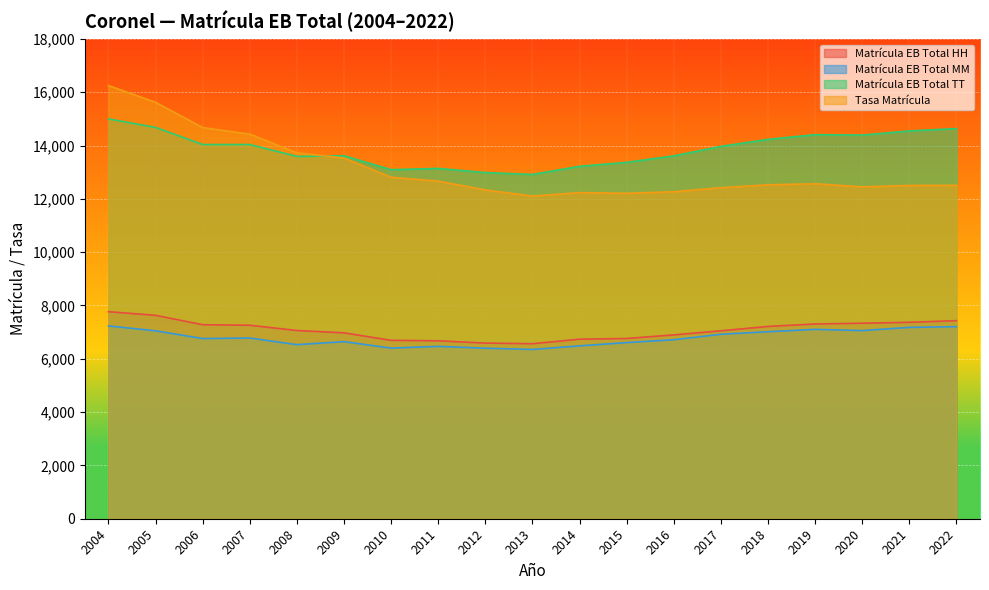

How many lines are shown in the chart?

4